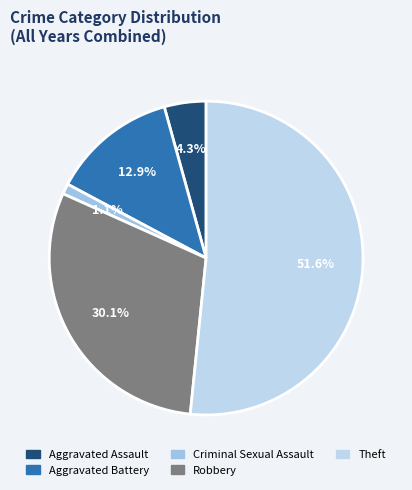

How many slices are in this pie chart?

5